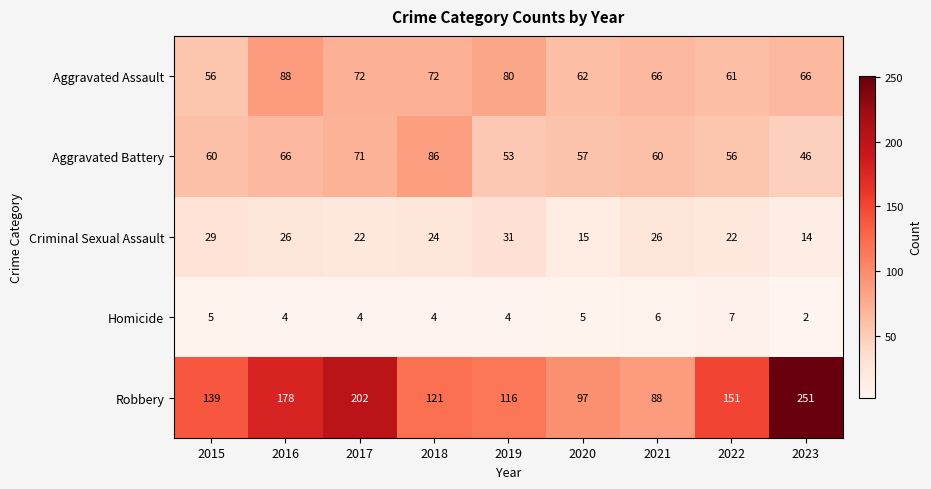

At 2021, list the series in order from largest to smallest.

Robbery, Aggravated Assault, Aggravated Battery, Criminal Sexual Assault, Homicide